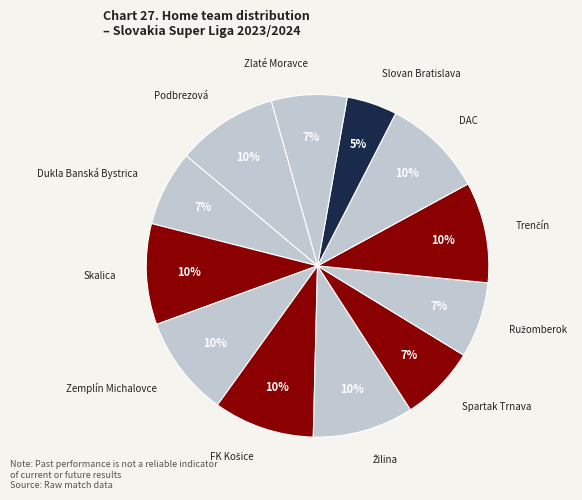

Approximately how many times larger is the value at Podbrezová compared to DAC?

1.0